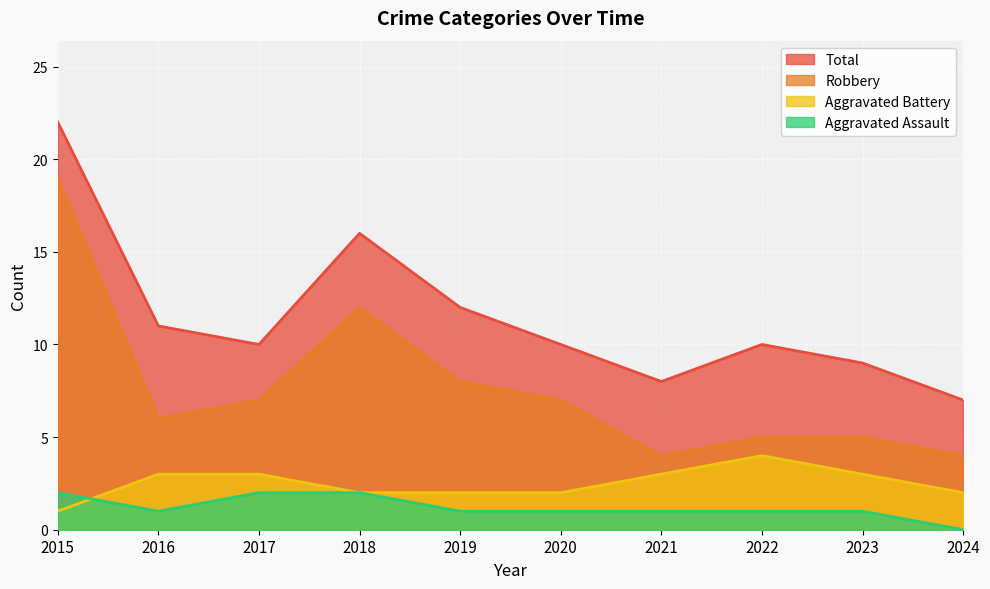

Does the chart display data point markers on the line(s)?

No